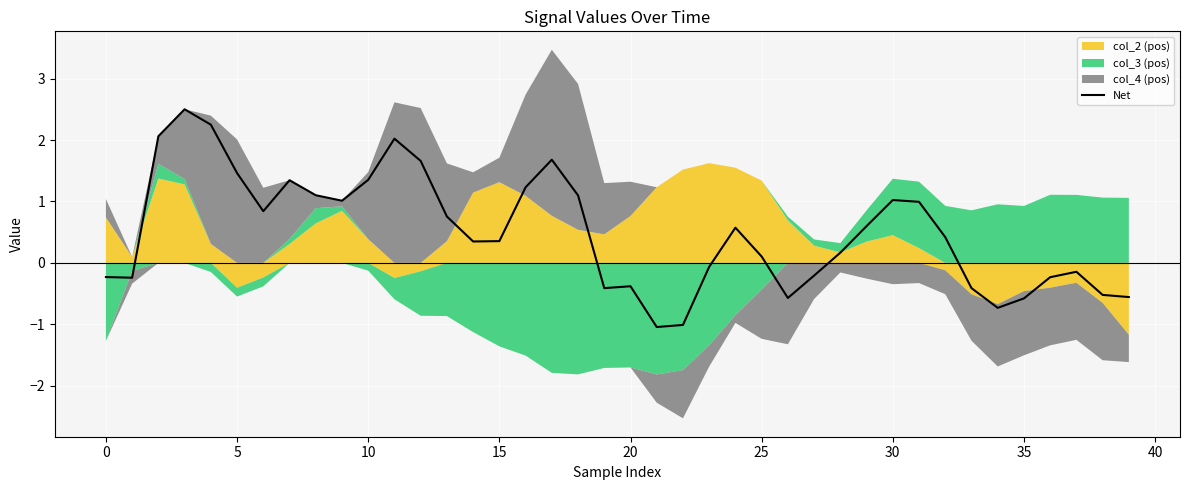

At which label is the value closest to 0?

23